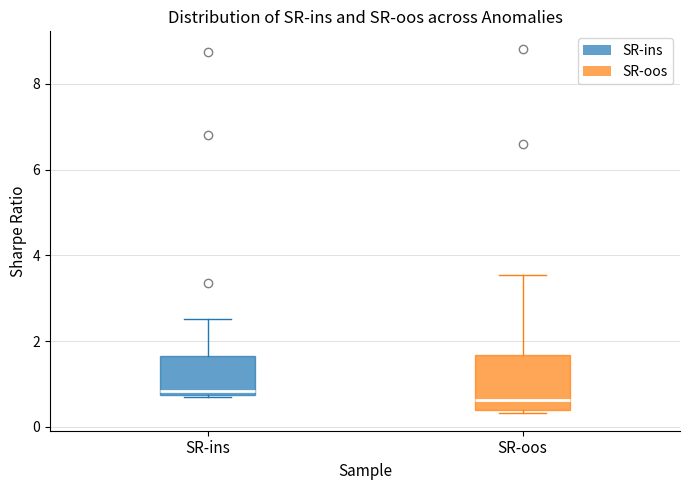

Reading left to right, read every box against the y-axis: the position of its median line, the range the box covers, and the ends of its whiskers. The values are not printed on the chart, so give them approximately, as read against the axis.

SR-ins: median 0.8 (just above the box's lower edge), box 0.8 to 1.6, whiskers 0.8 to 2.6
SR-oos: median 0.6, box 0.4 to 1.6, whiskers 0.4 to 3.6